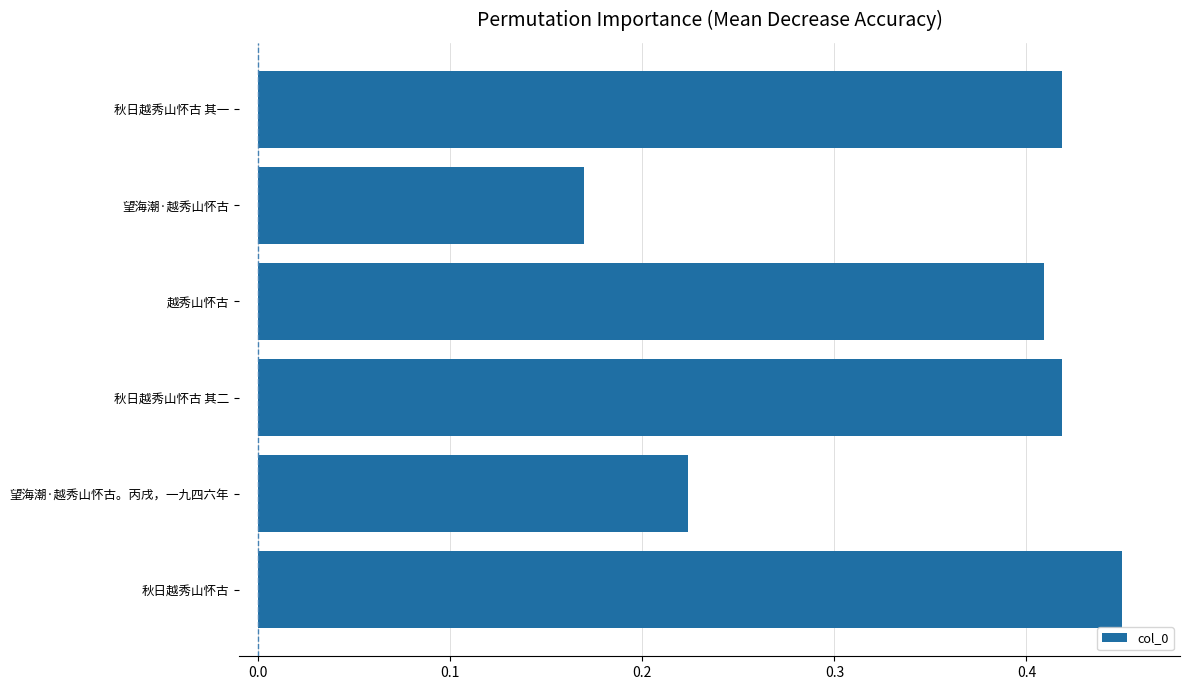

Does the chart contain any negative values?

No